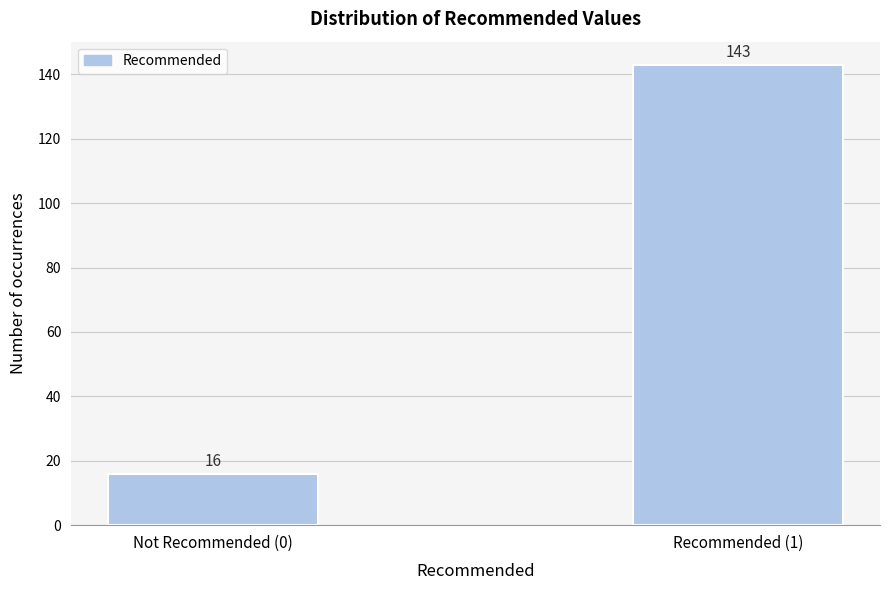

Reading right to left, transcribe all the data shown in this chart.

143	16